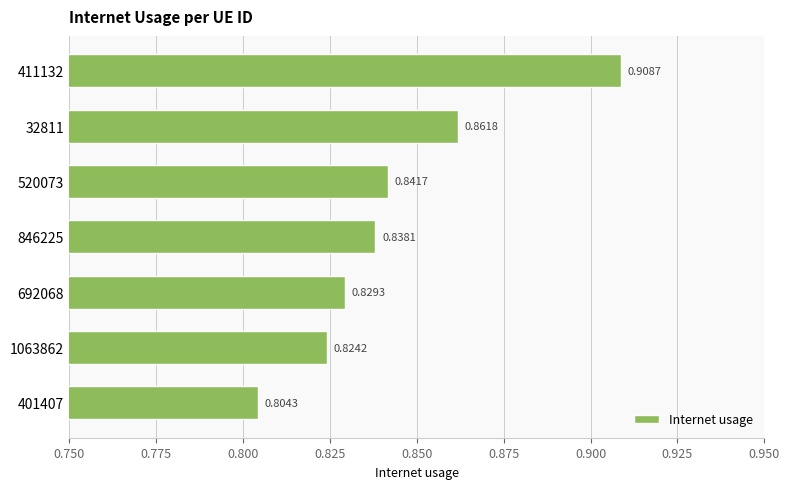

Rank the categories by value from lowest to highest.

401407, 1063862, 692068, 846225, 520073, 32811, 411132